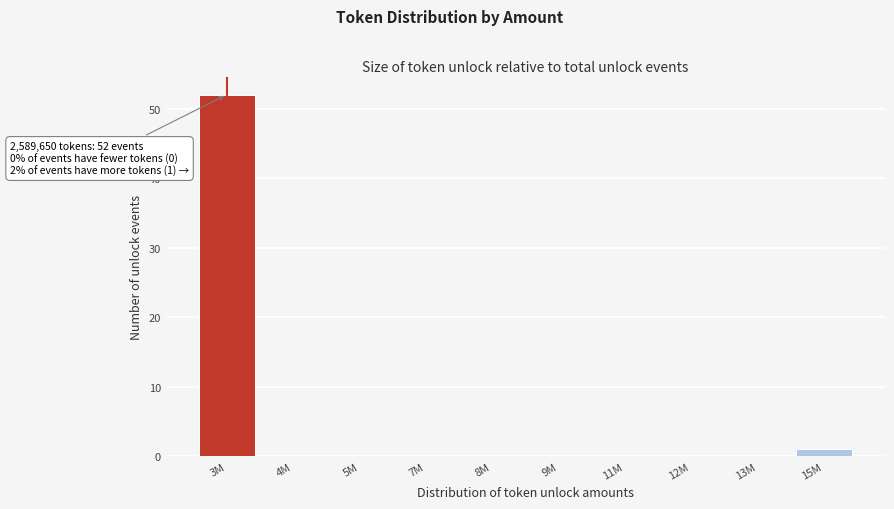

Reading left to right, what are all the values shown in this chart?

3M=52	4M=0	5M=0	7M=0	8M=0	9M=0	11M=0	12M=0	13M=0	15M=1